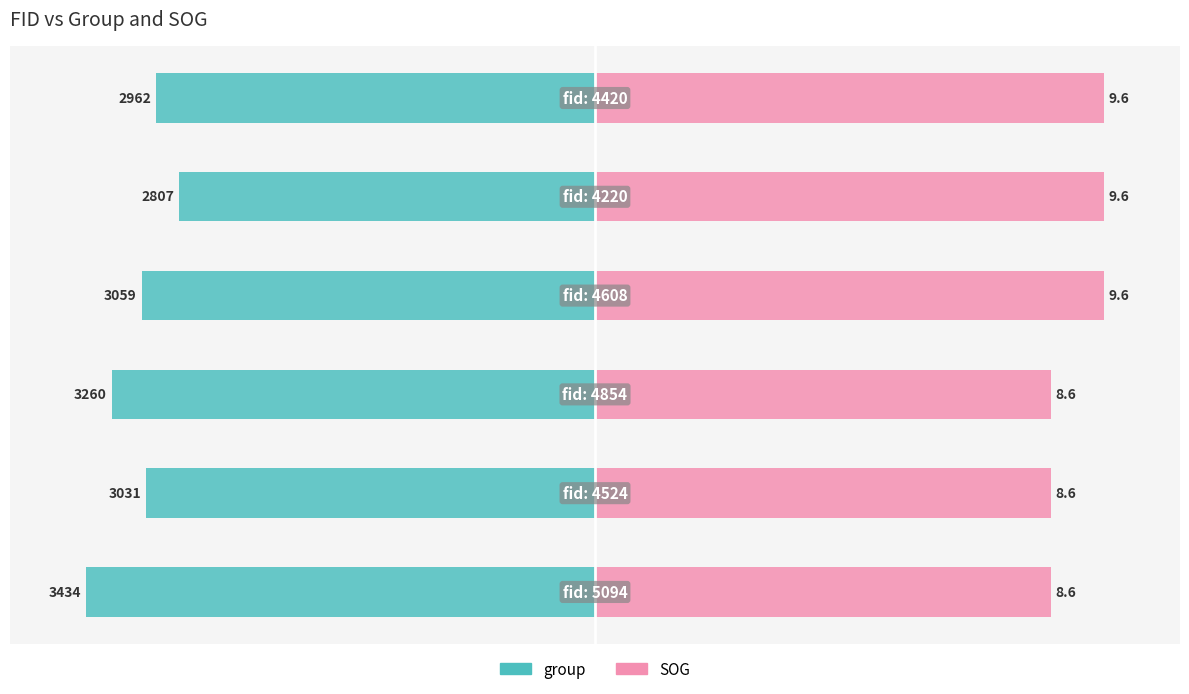

Count the number of categories in the chart.

6